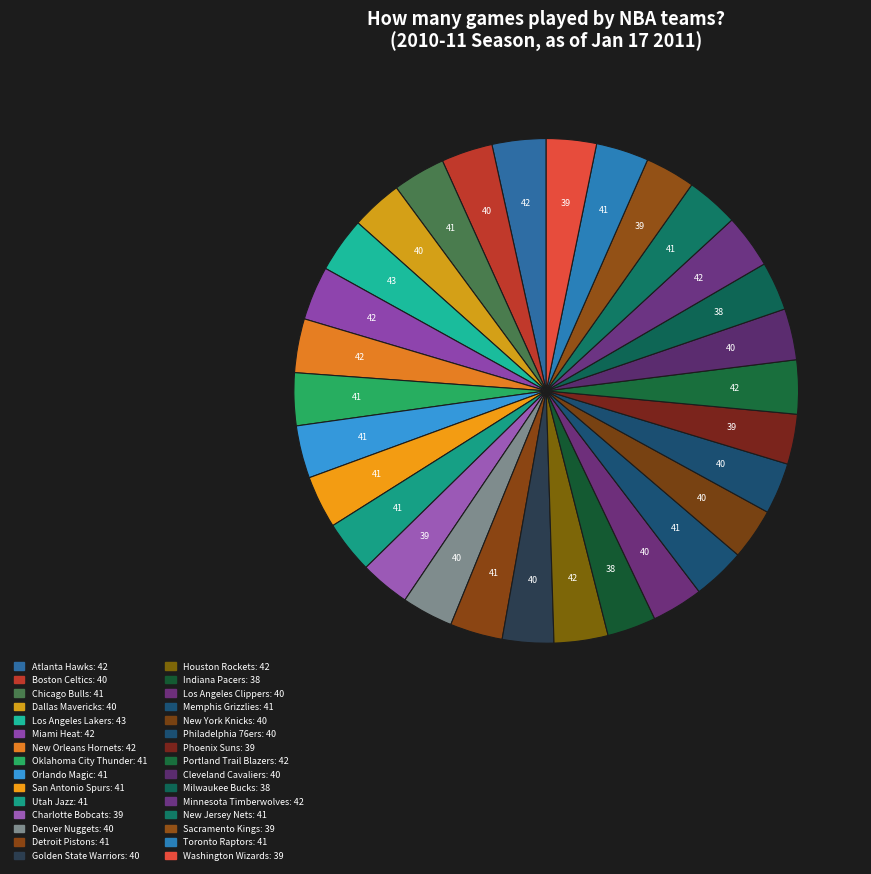

Is there a majority slice in this chart?

No